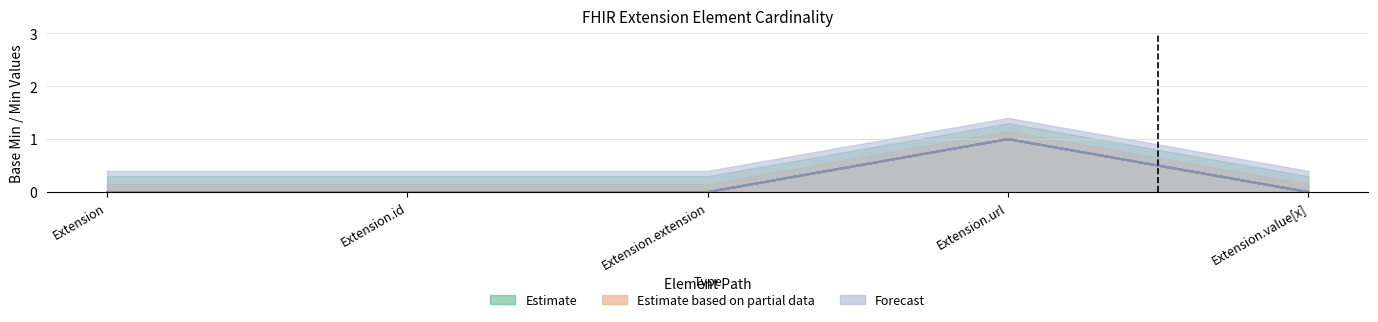

Is it true that Base Min Upper equals 0 at Extension.extension?

True